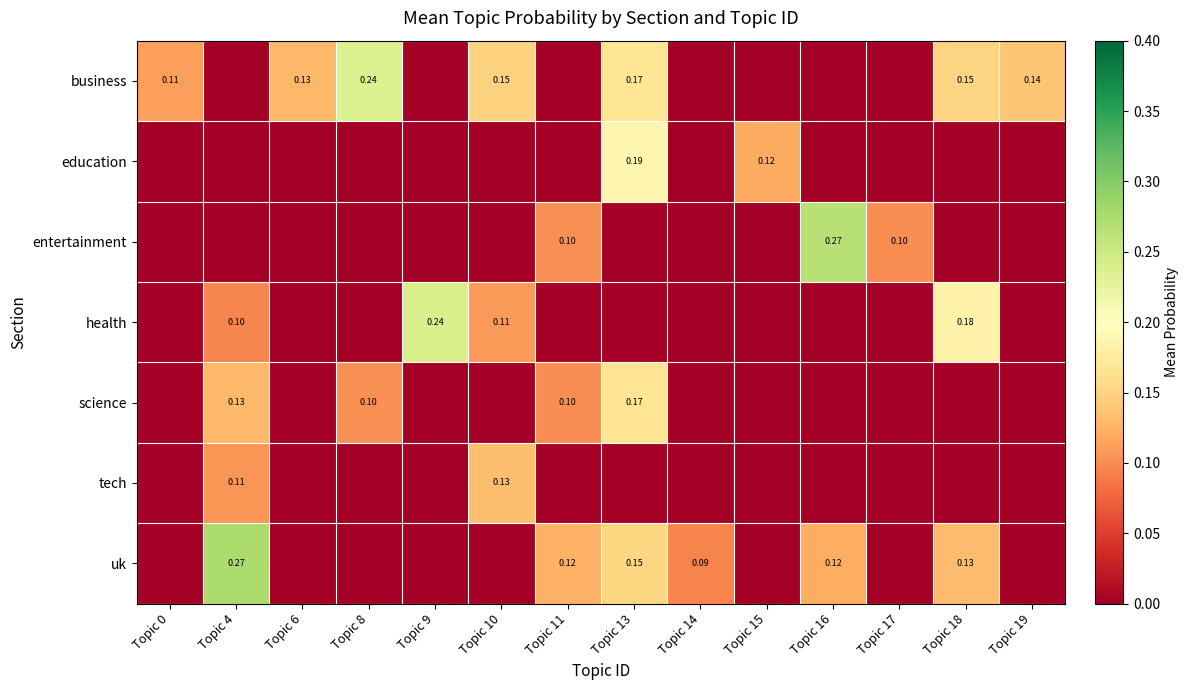

At which category does the chart reach its peak across all series?

Topic 4